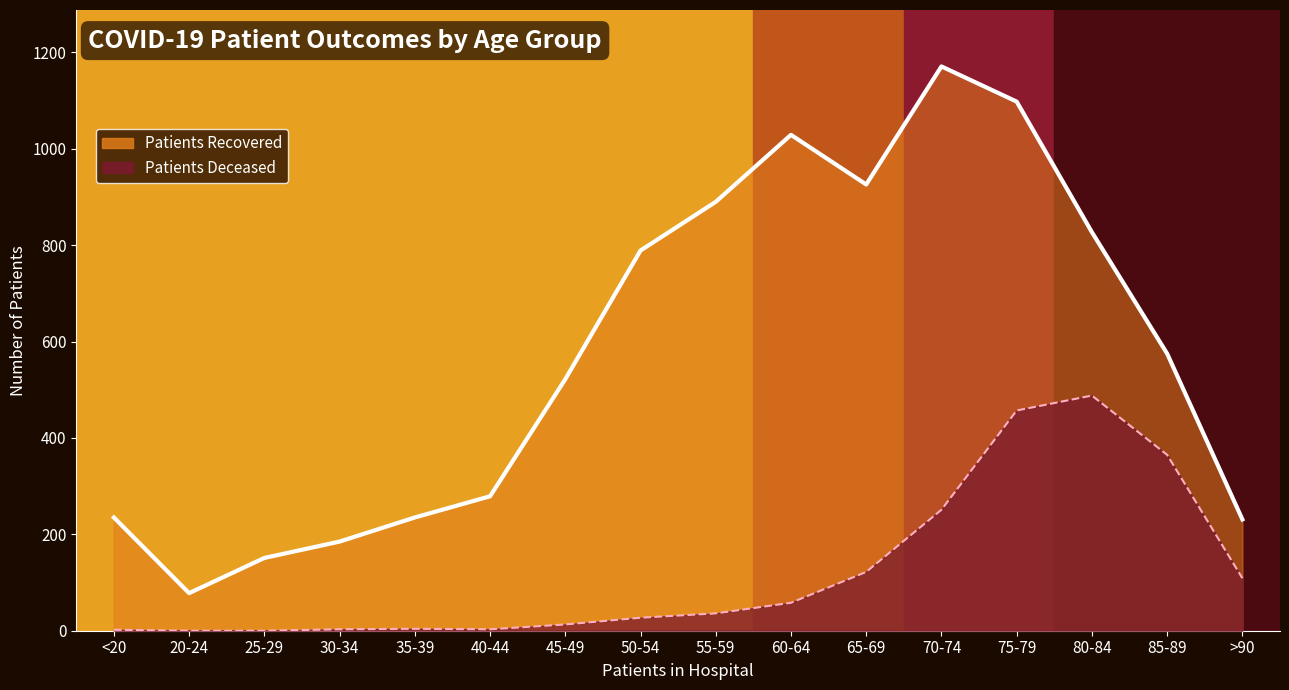

True or false: patients_recovered and patients_deceased intersect in this chart.

False